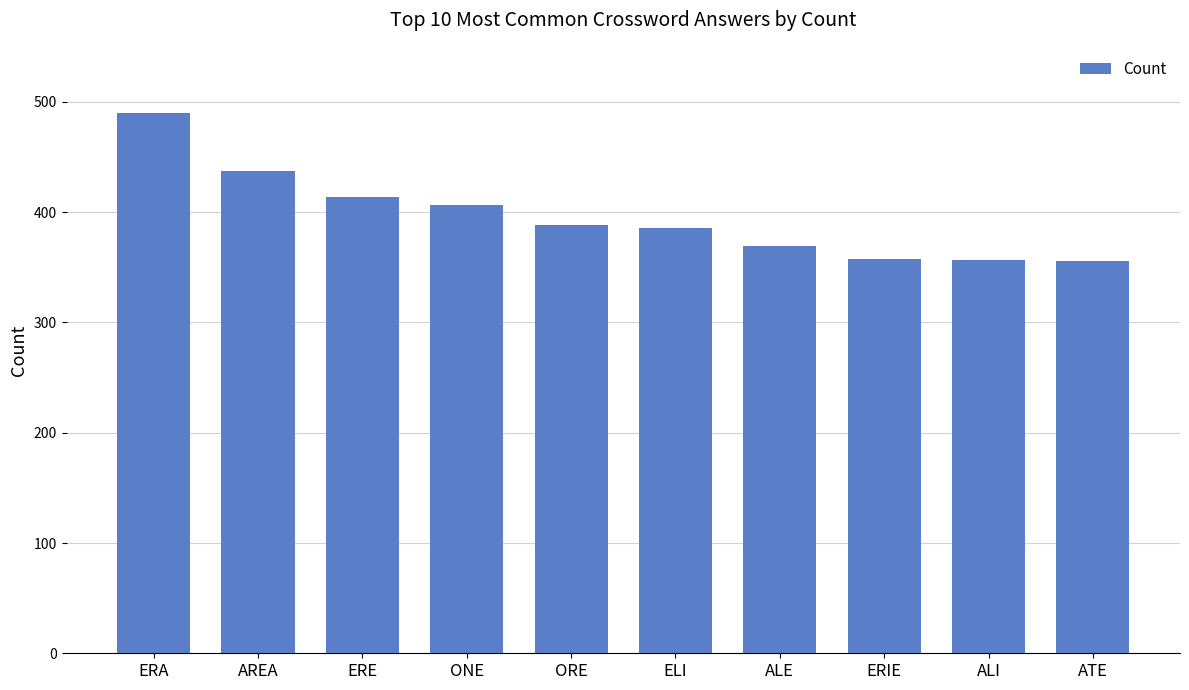

The value at ELI is 612. True or false?

False